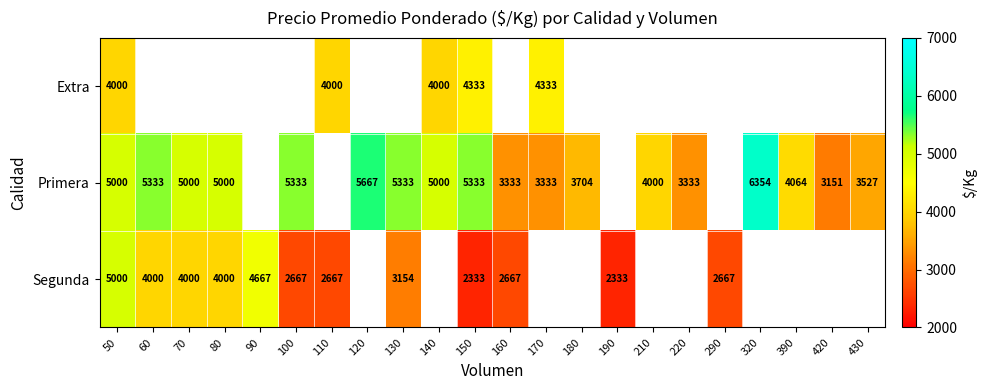

The Segunda series shows 2667 at 290. True or false?

True